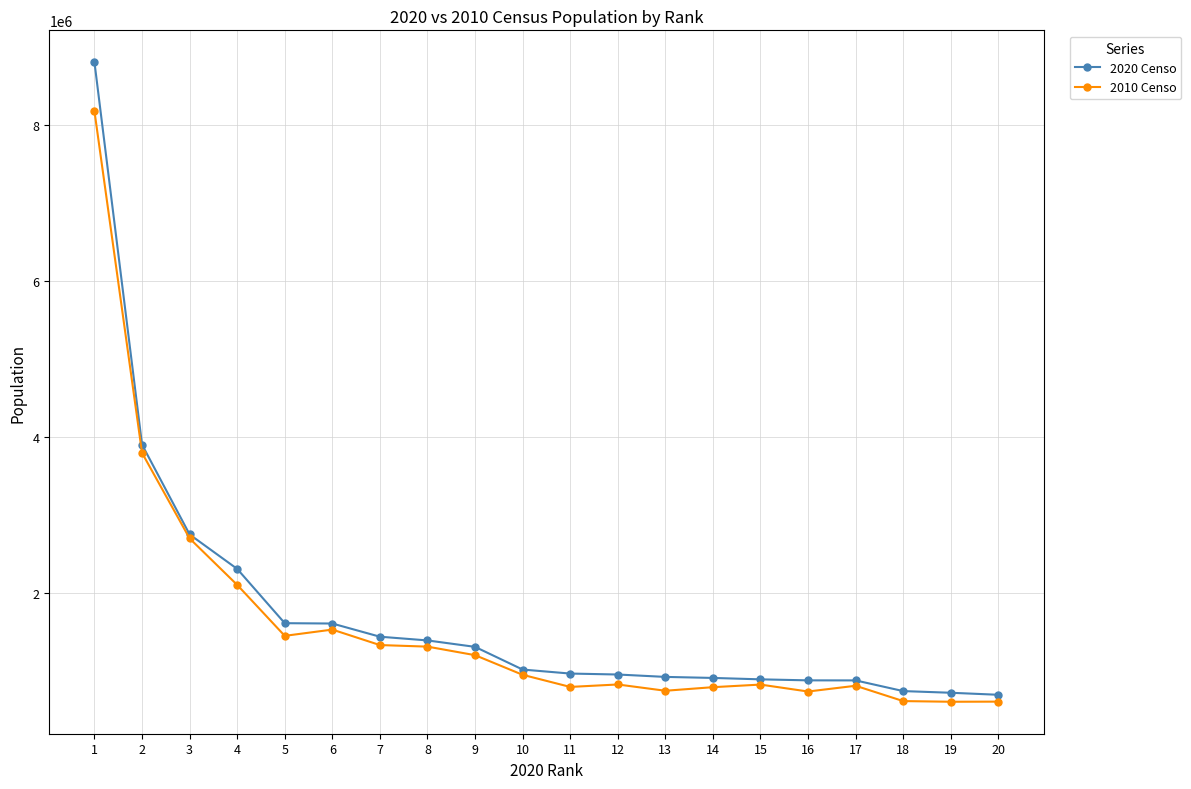

The value of 2020 Censo at 14 is 487030. True or false?

False